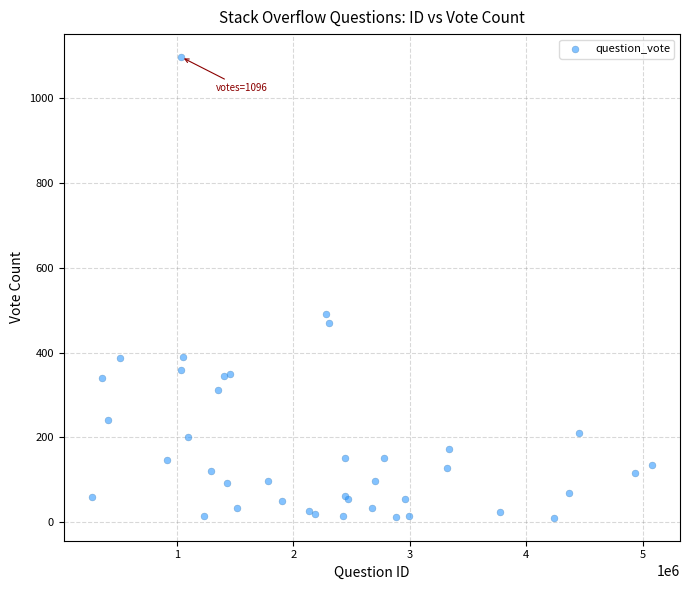

What Y value in the scatter plot is closest to 553?

492